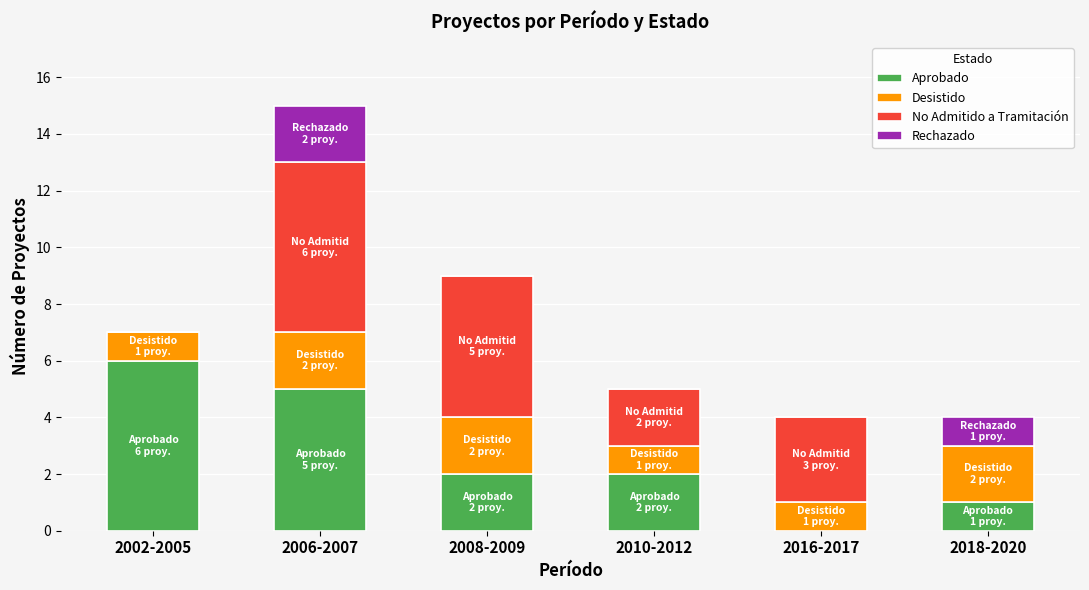

Count the number of categories in the chart.

6